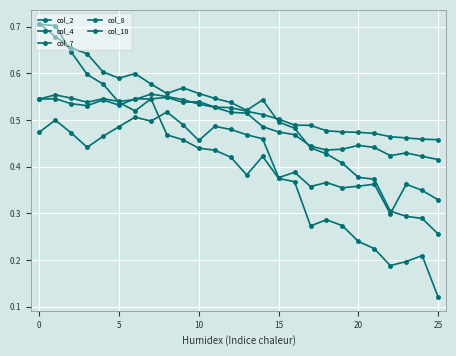

Count the number of categories in the chart.

26